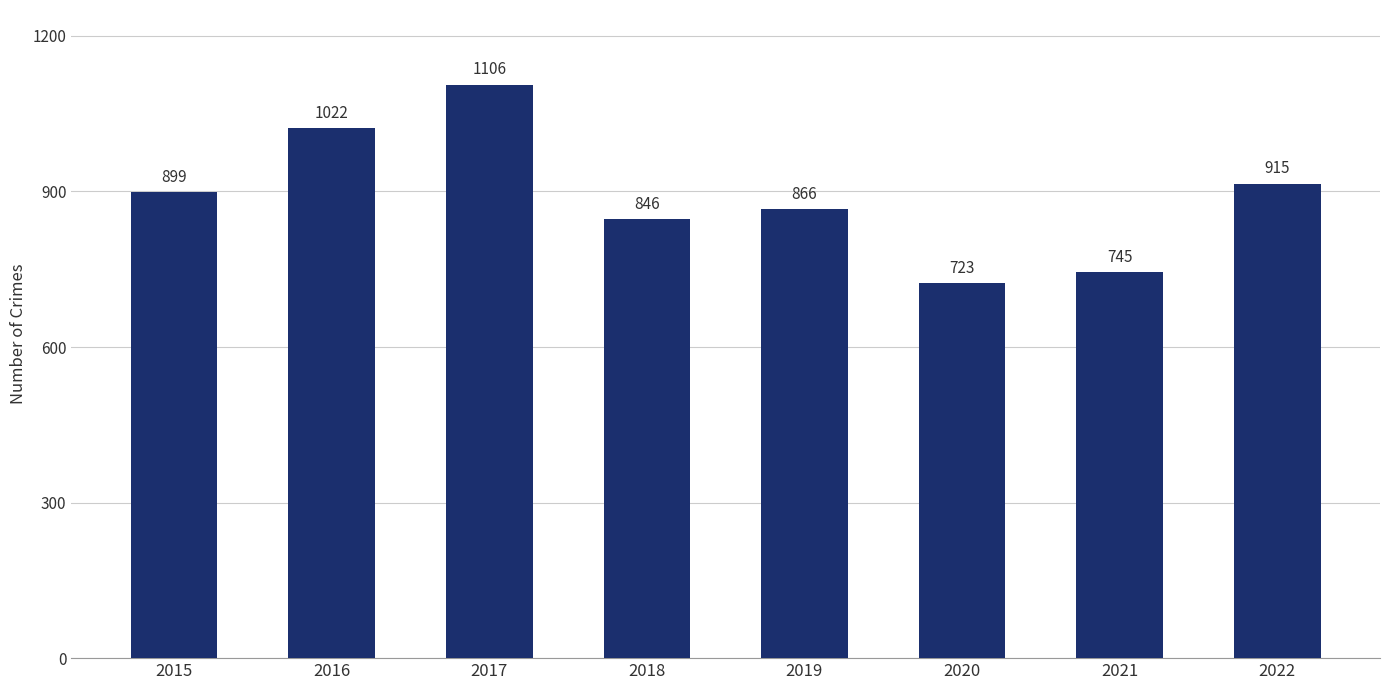

Which has a higher value, 2021 or 2020?

2021